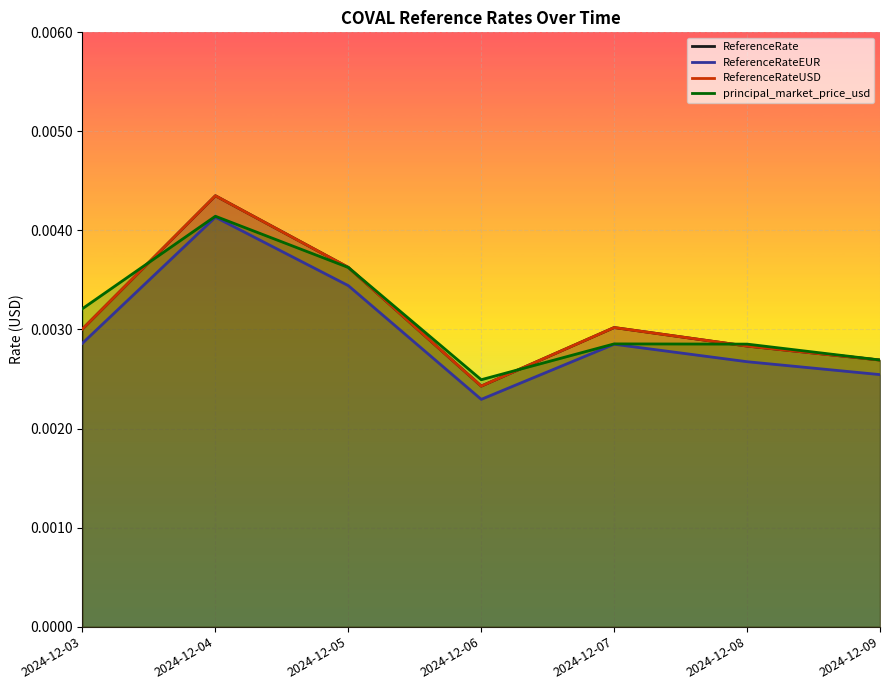

Where is the first local maximum for principal_market_price_usd?

2024-12-04